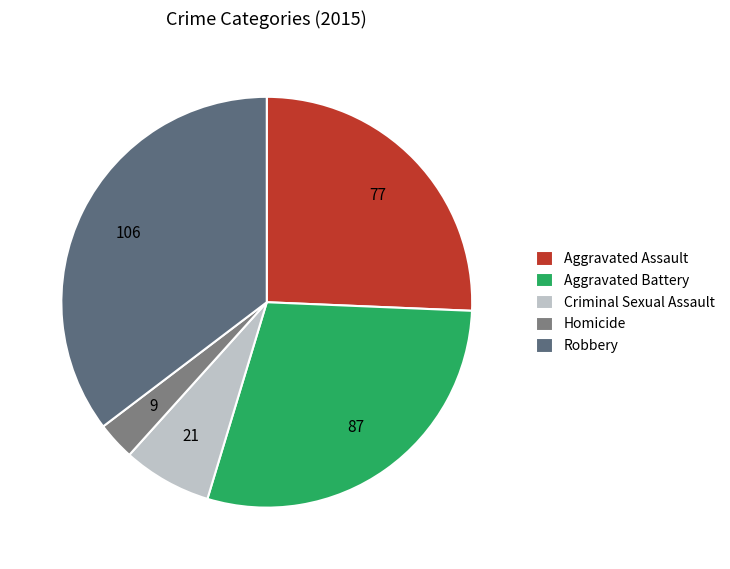

Which has a higher value, Aggravated Battery or Robbery?

Robbery